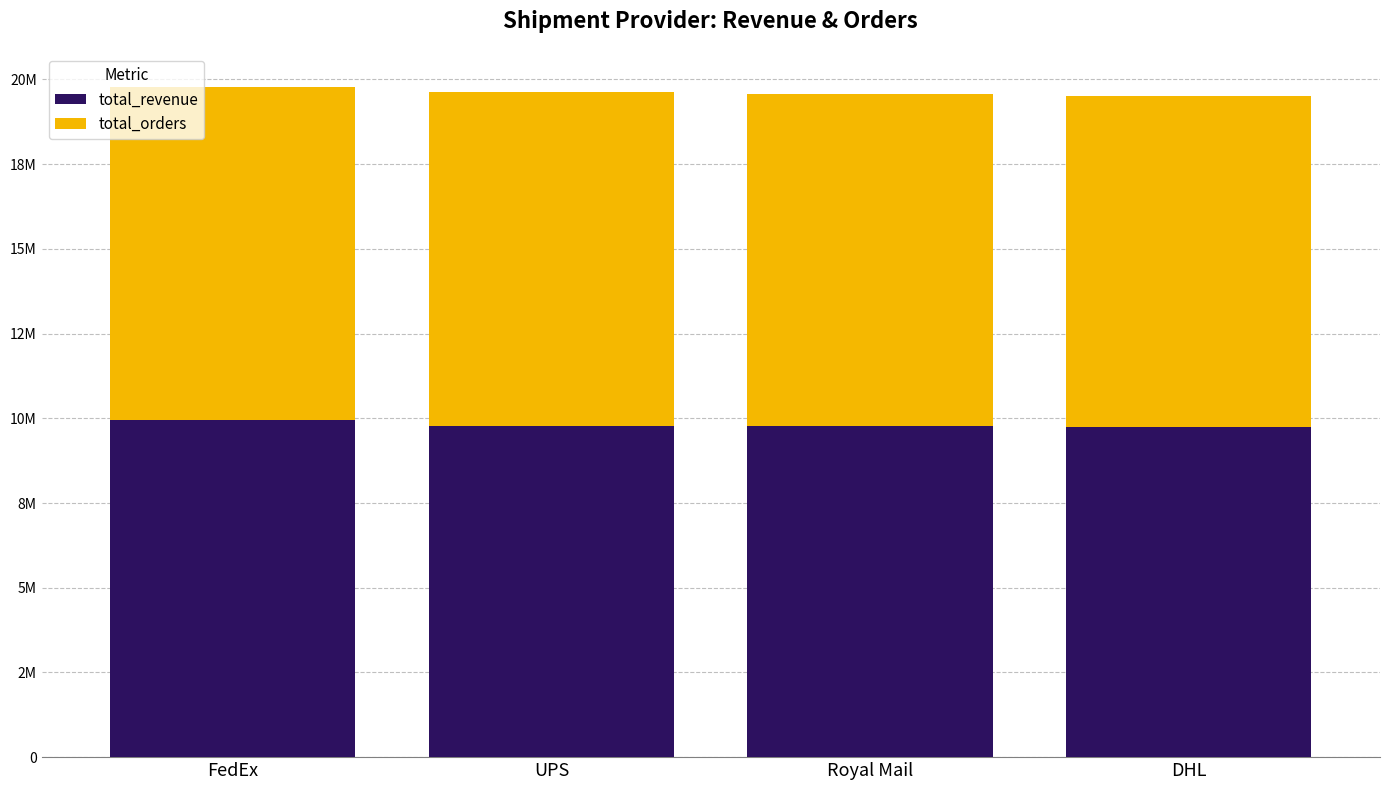

Are the bars horizontal?

No